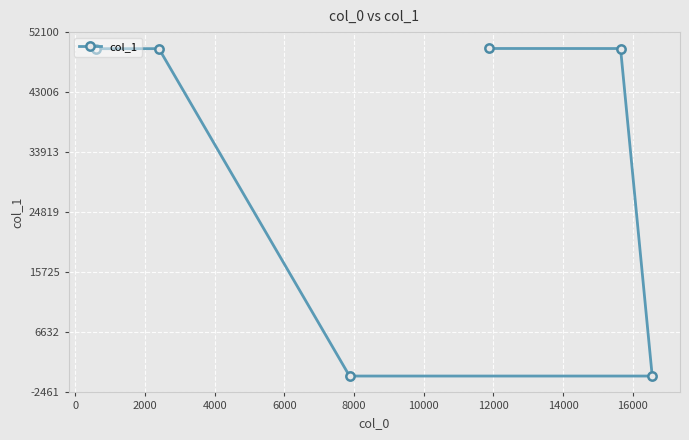

What is the greatest value displayed?

49620